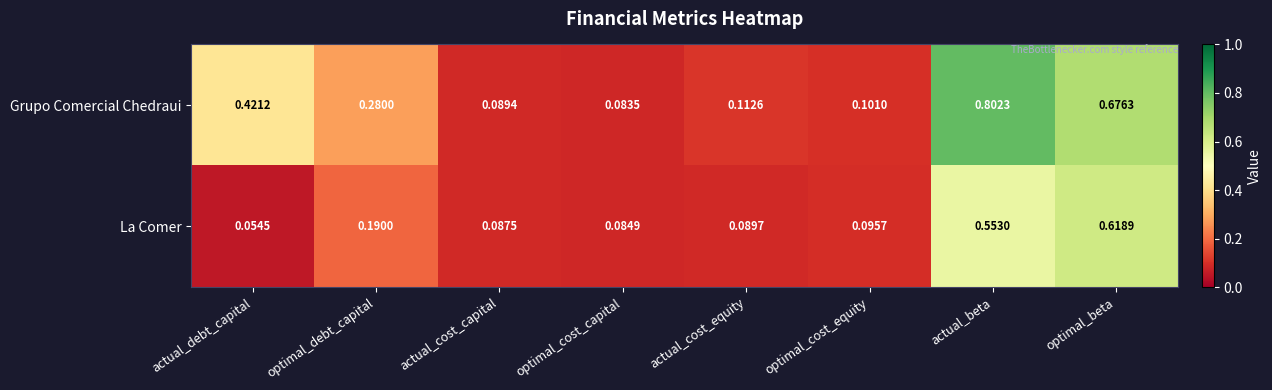

Which series has the widest spread of values?

Grupo Comercial Chedraui